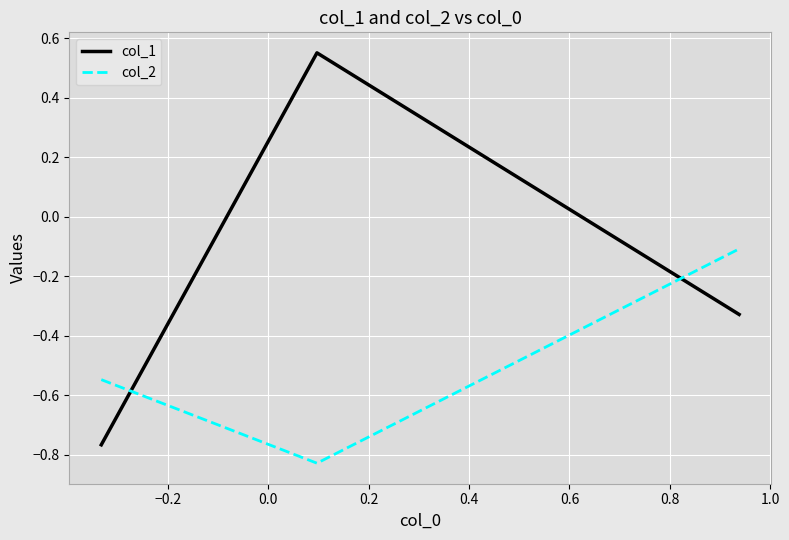

What is the difference between the maximum and second lowest values in the col_1 series?

0.9